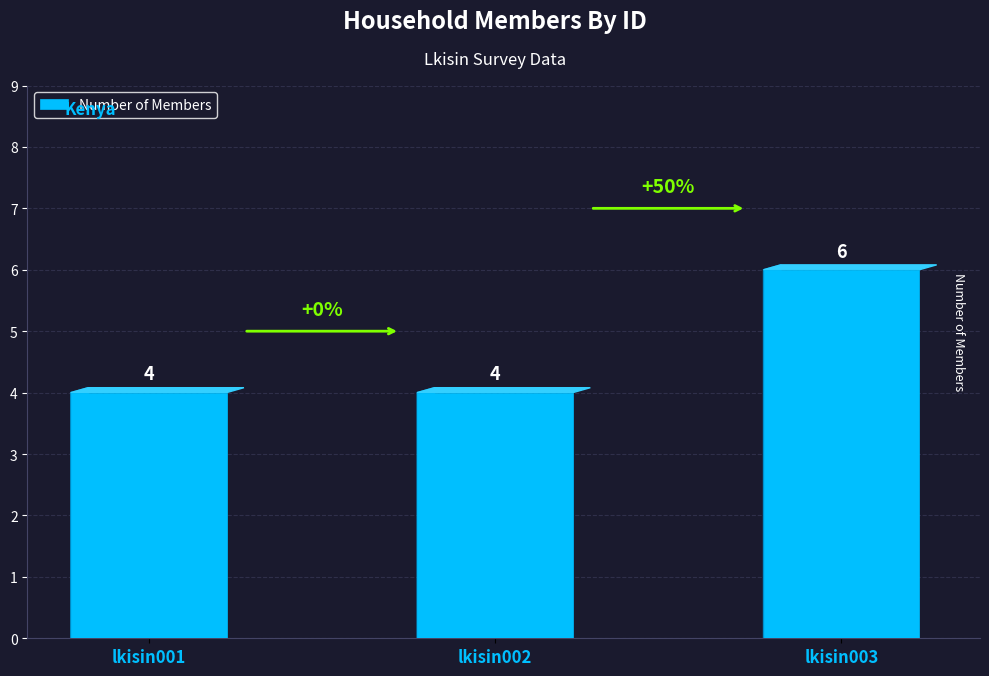

What is the approximate value at lkisin002?

4